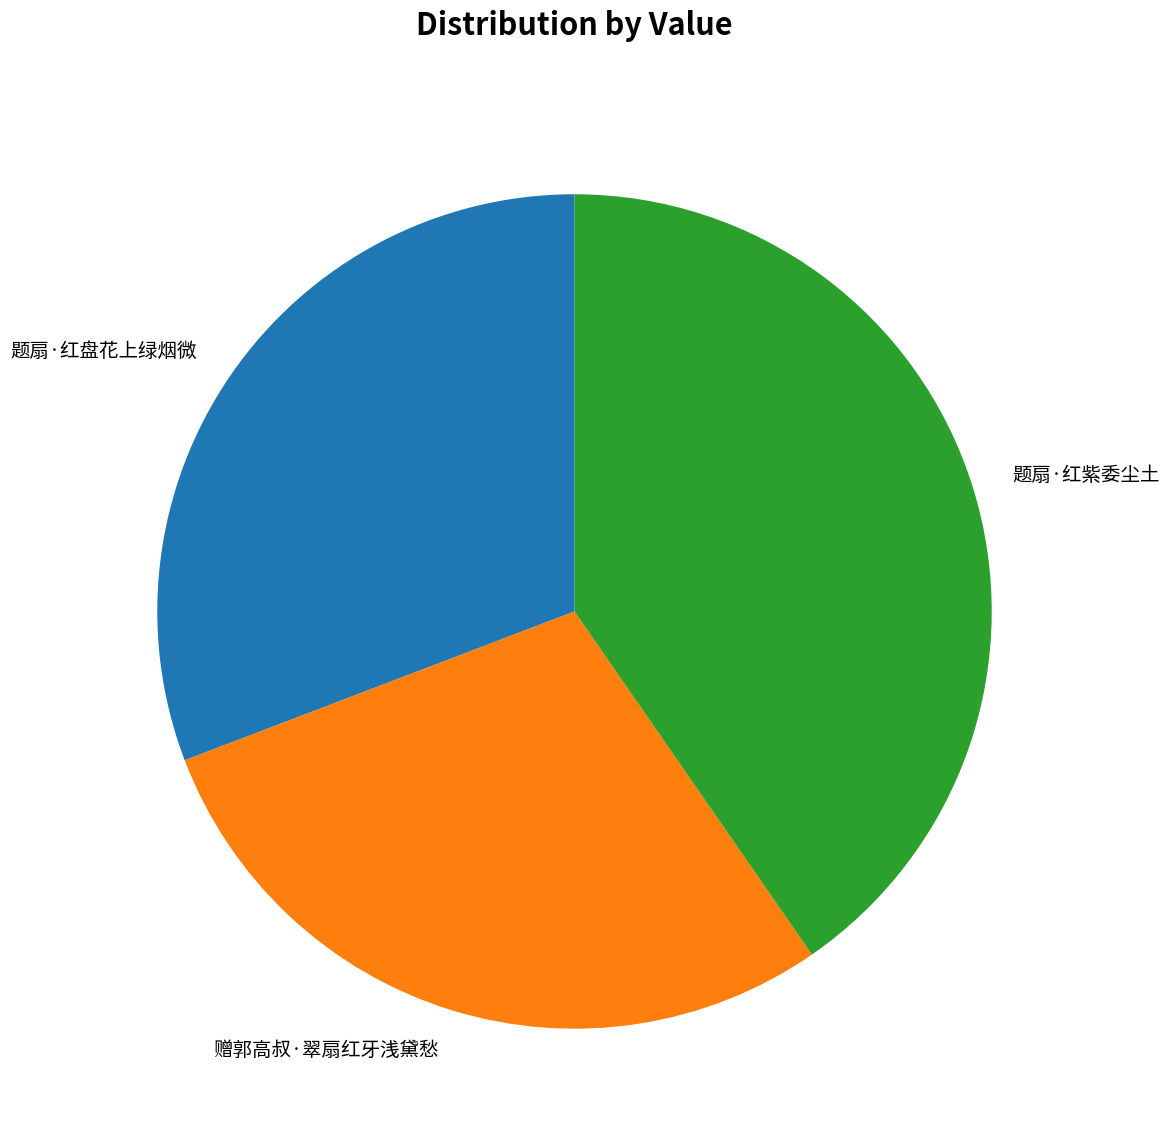

What is the smallest slice in the pie chart?

赠郭高叔·翠扇红牙浅黛愁